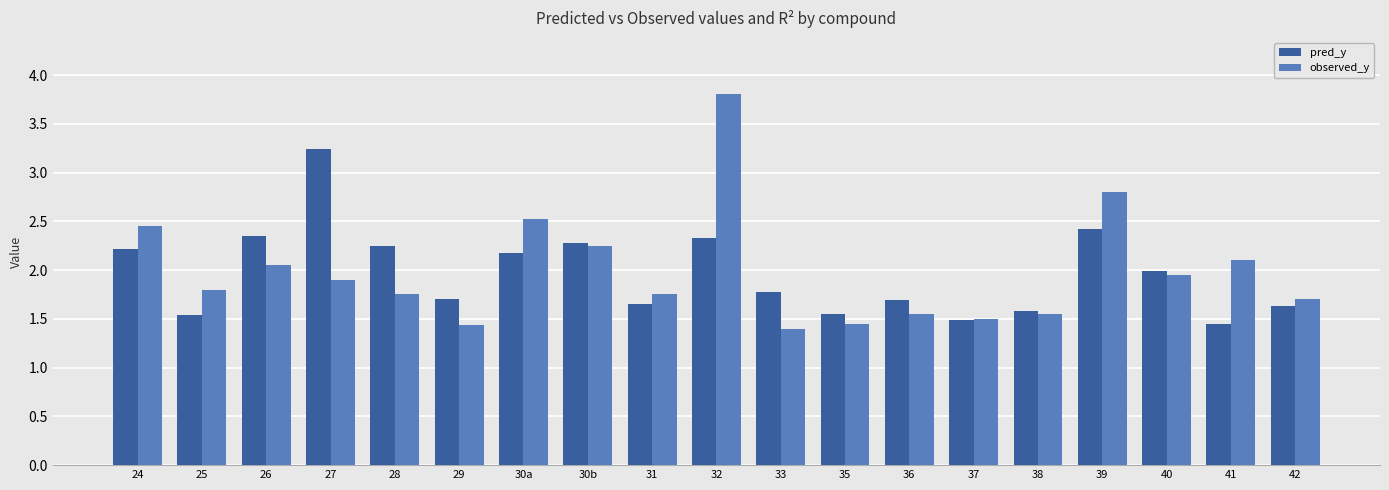

What position from the left is 35?

12